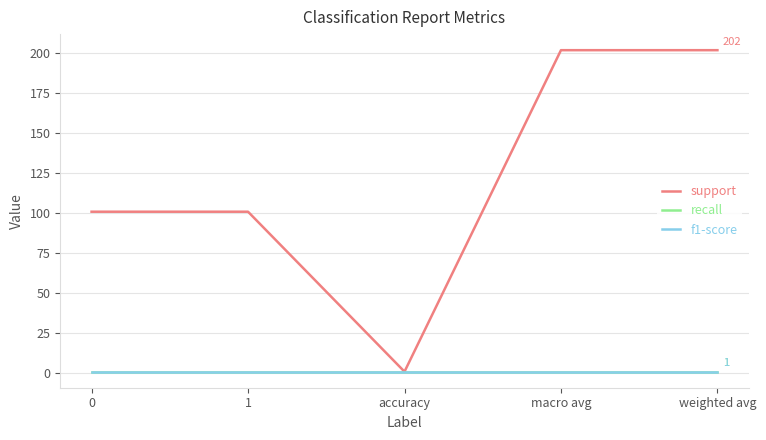

At which label does support first exceed 101?

macro avg